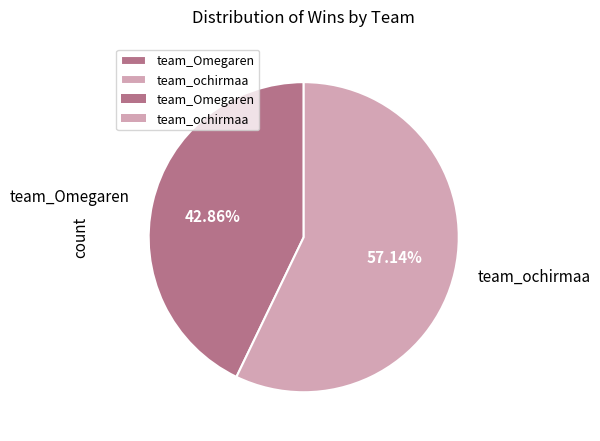

Which category has the smallest portion of the pie?

team_Omegaren